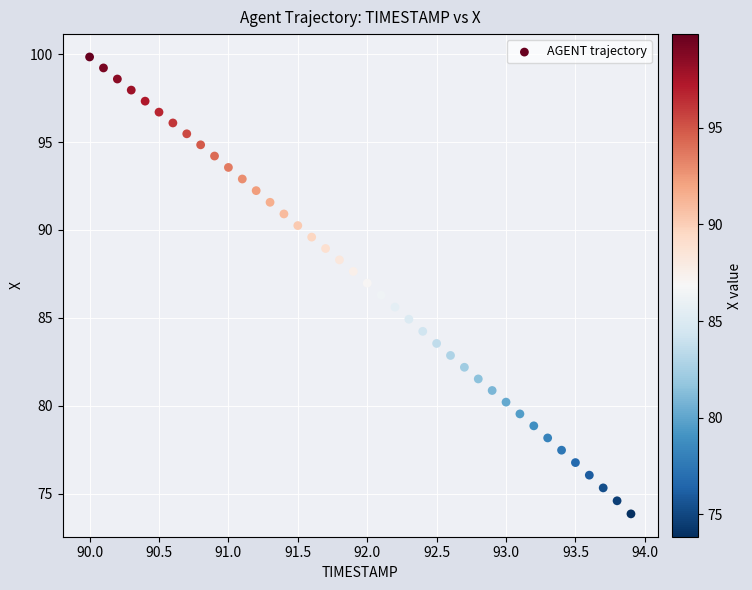

What is the range of X values (max minus min)?

3.9